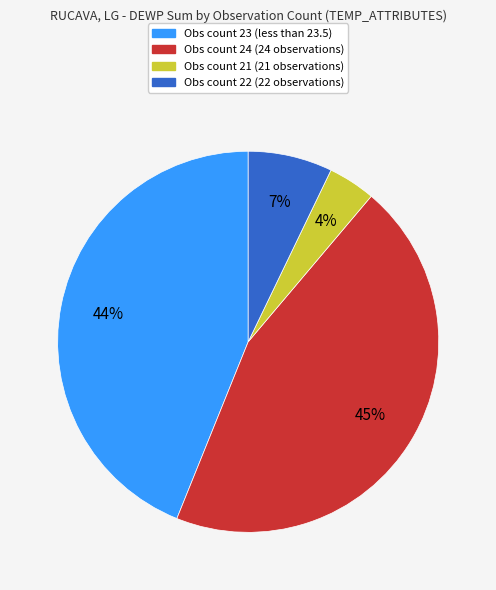

Is there any slice that represents more than half of the pie?

No